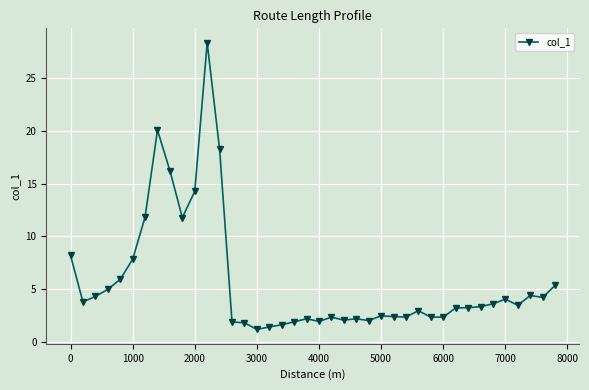

What is the value of the 22nd point from the left?

2.3